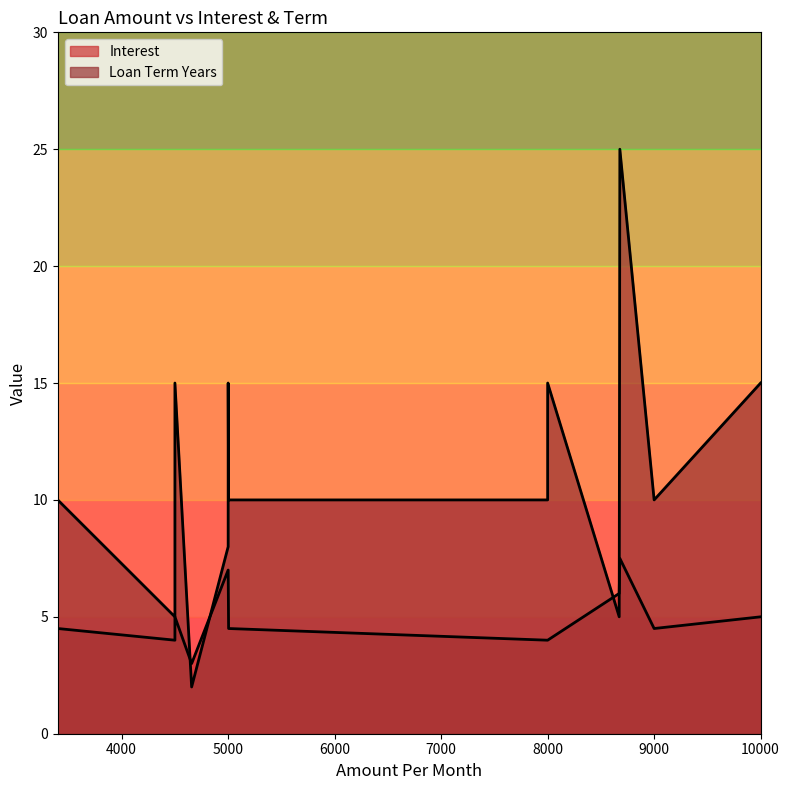

True or false: Interest has more than 2 points higher than both neighbors.

False